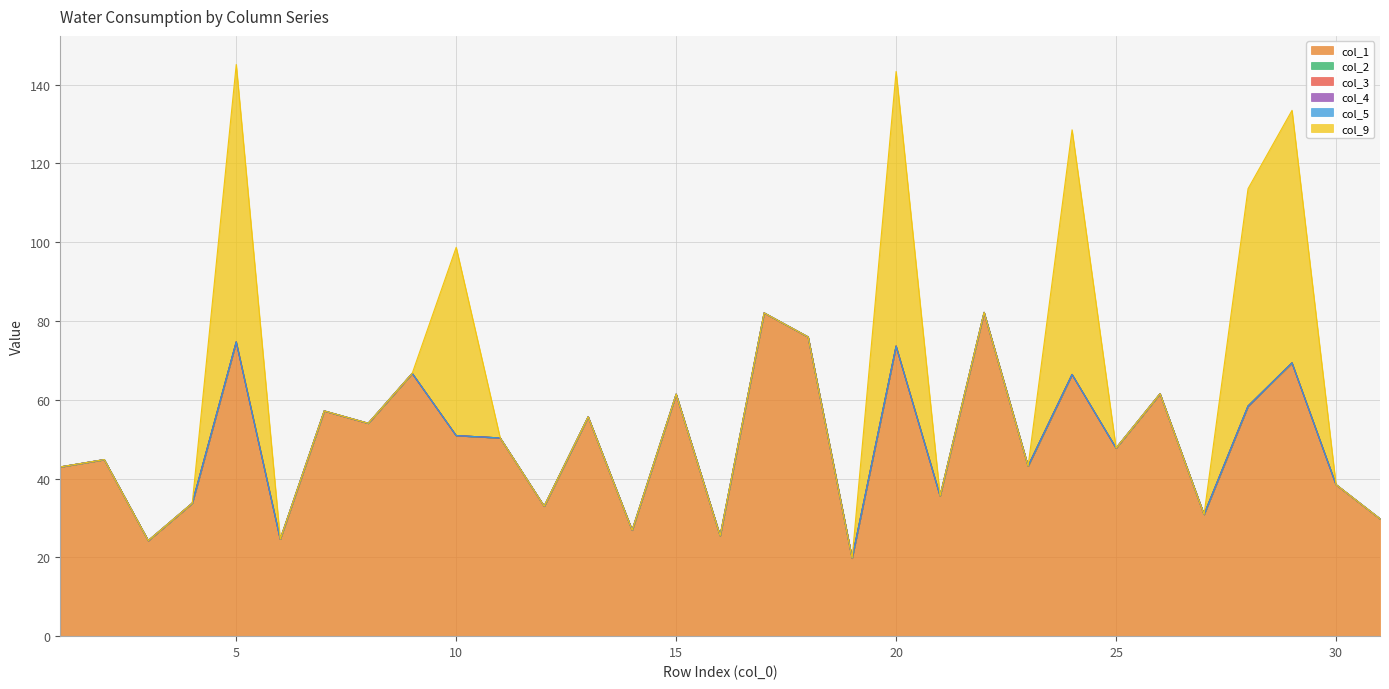

List the series in order of their peak value, lowest first.

col_2, col_3, col_4, col_5, col_9, col_1